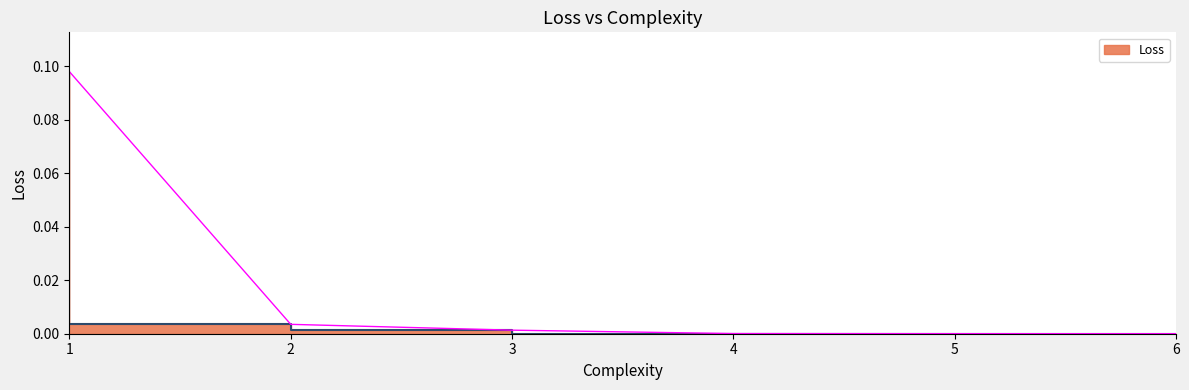

How many categories are shown in the chart?

6